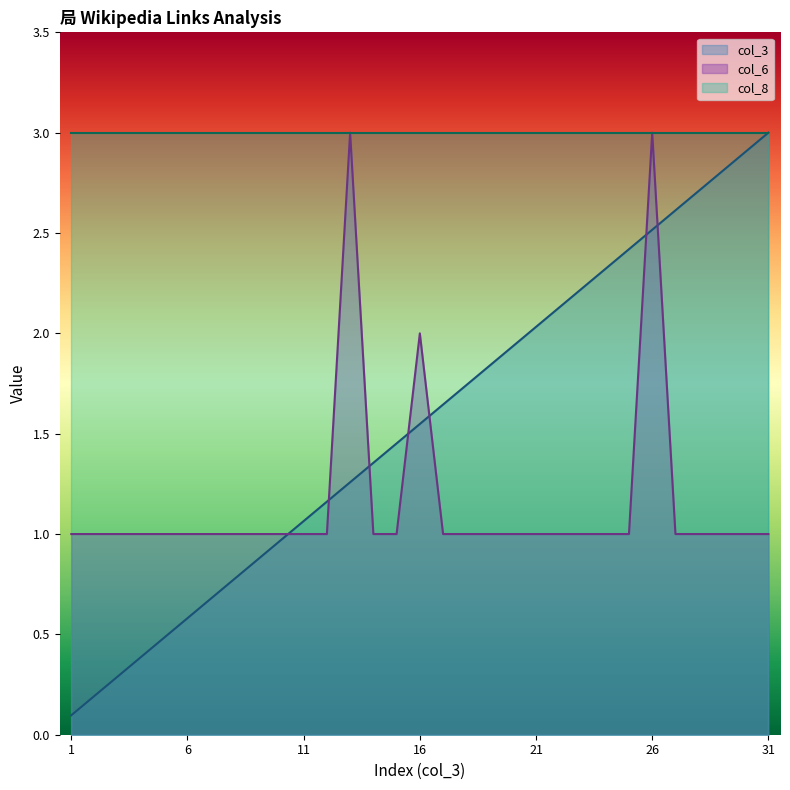

List the series in order of their overall mean, highest first.

col_8, col_3, col_6